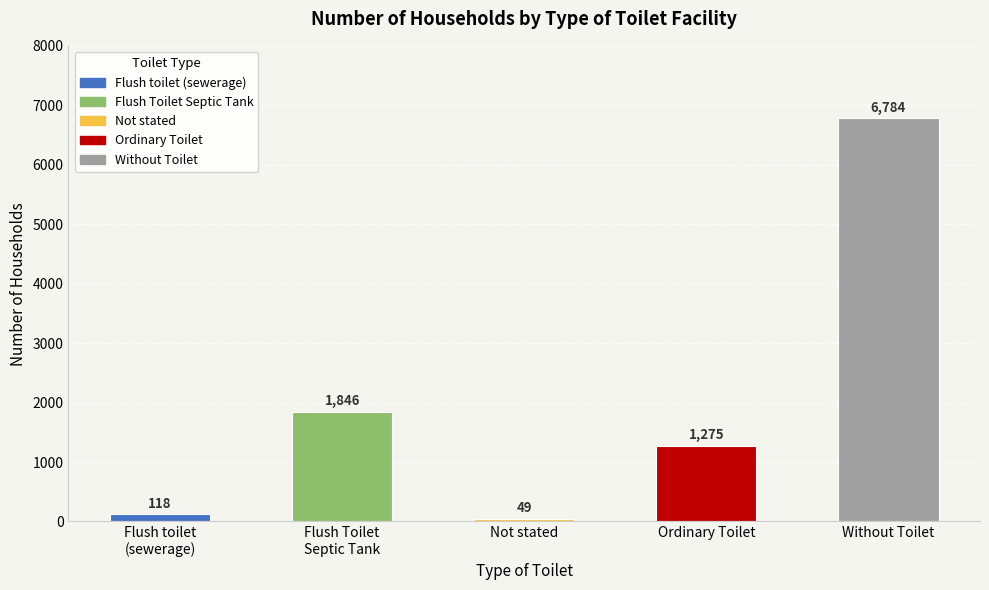

Which has a higher value, Ordinary Toilet or Flush toilet
(sewerage)?

Ordinary Toilet